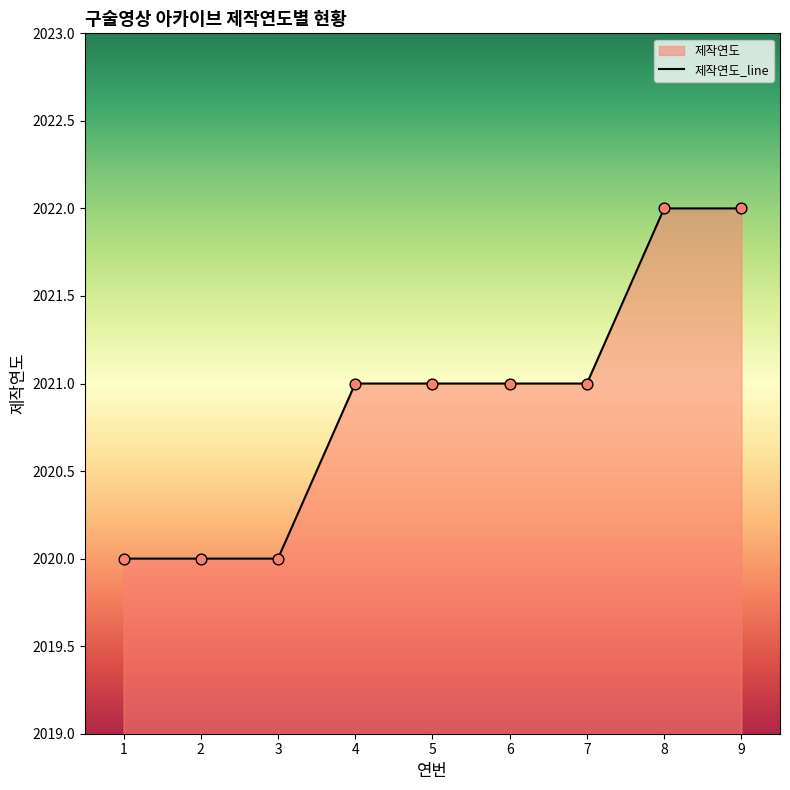

Approximately how many times larger is the value at 4 compared to 6?

1.0